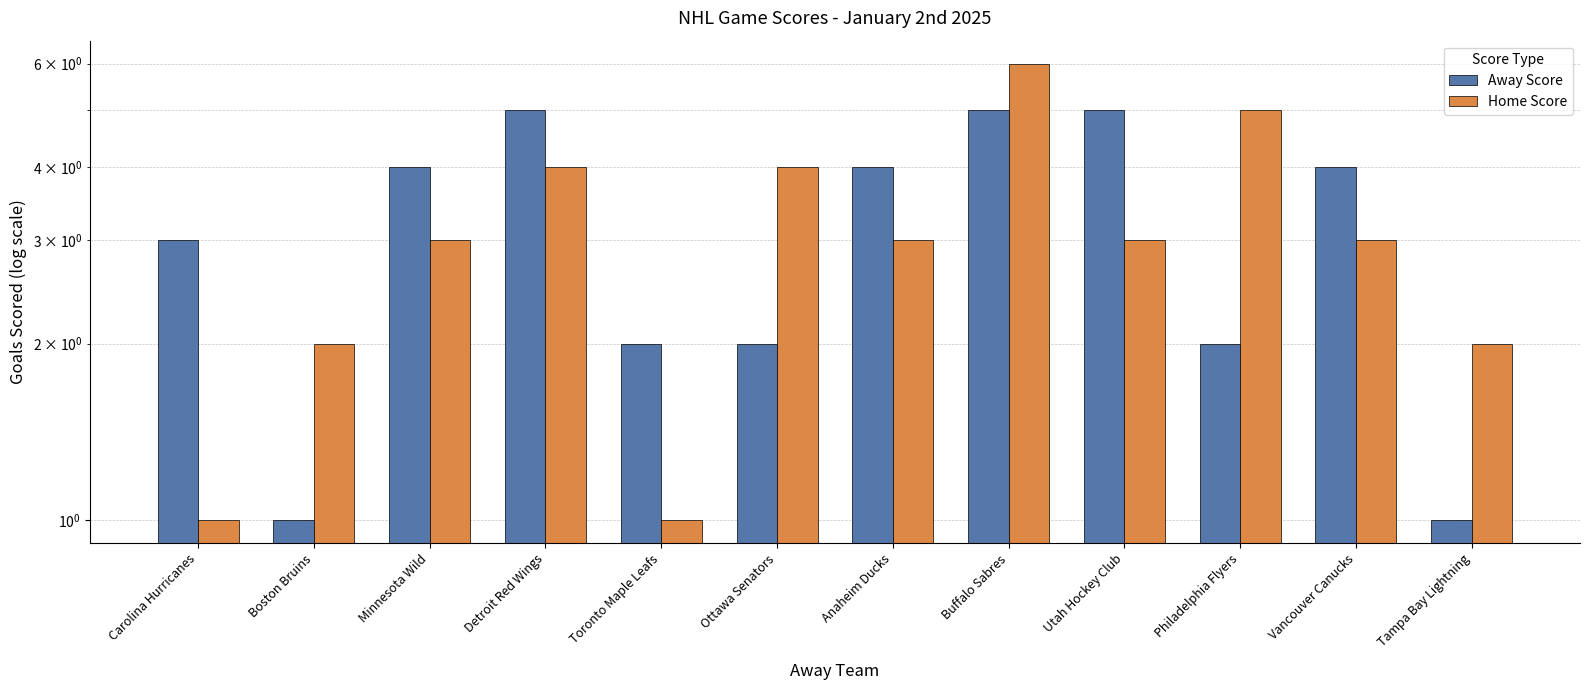

What is the difference between the highest and lowest values at Minnesota Wild?

1